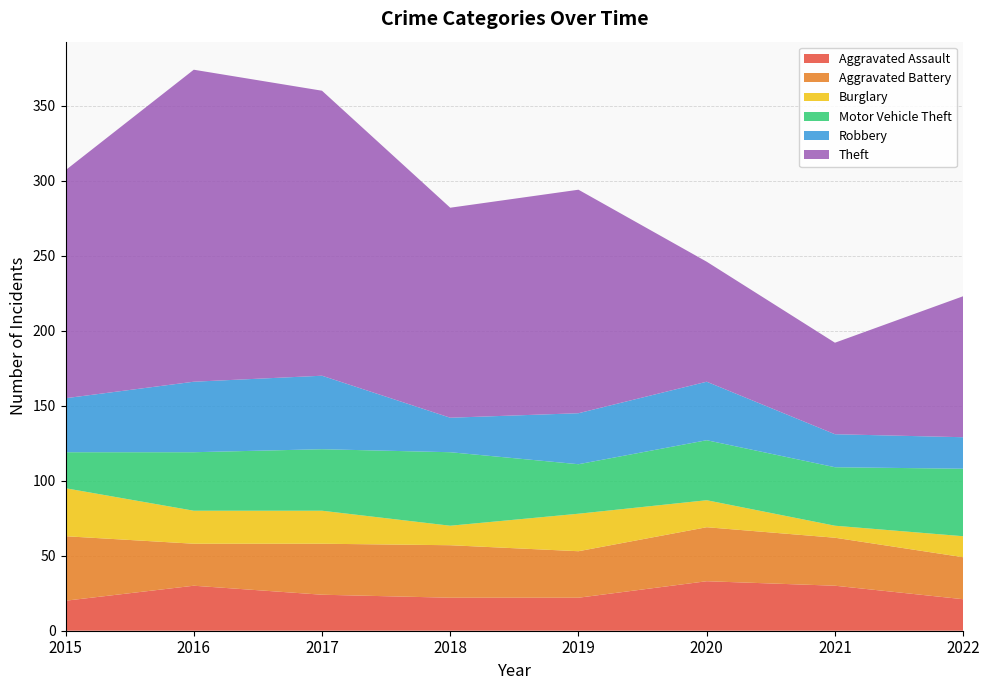

Reading left to right, what are all the values shown in this chart?

Aggravated Assault: 20	30	24	22	22	33	30	21
Aggravated Battery: 43	28	34	35	31	36	32	28
Burglary: 32	22	22	13	25	18	8	14
Motor Vehicle Theft: 24	39	41	49	33	40	39	45
Robbery: 36	47	49	23	34	39	22	21
Theft: 152	208	190	140	149	80	61	94